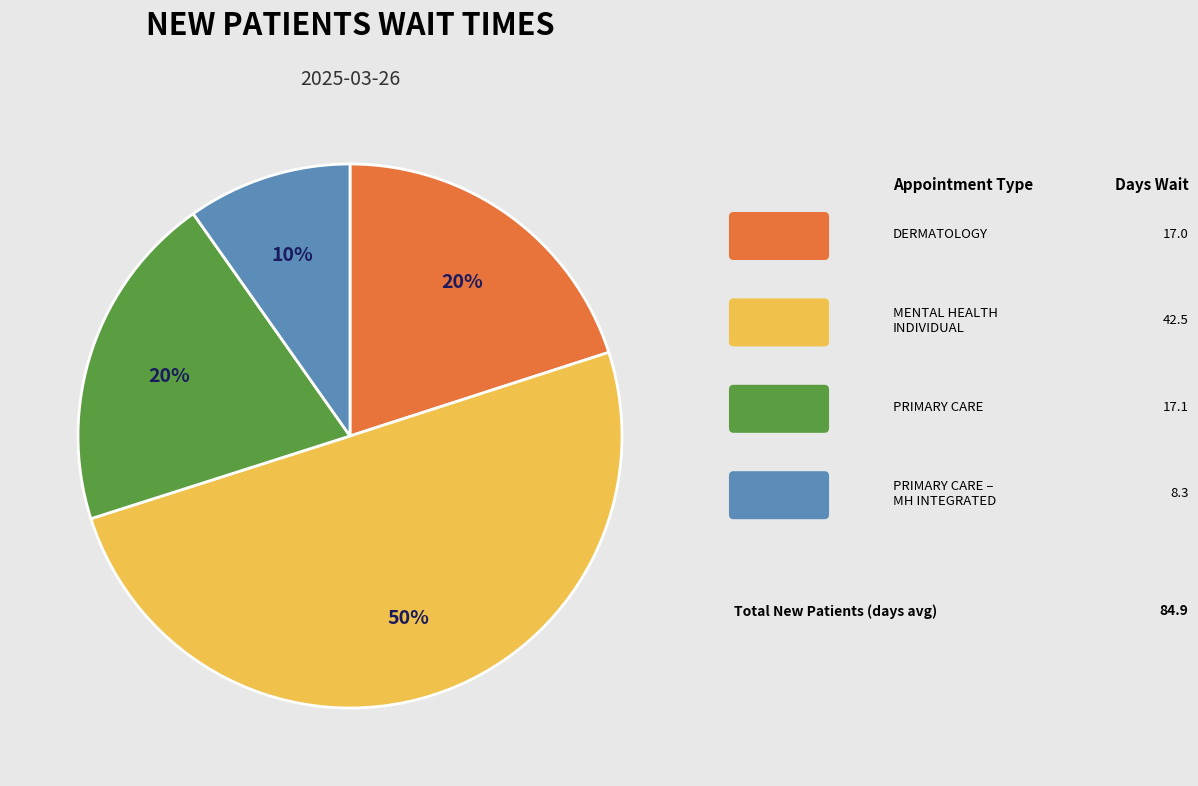

To the nearest percent, what is the average slice percentage?

25%